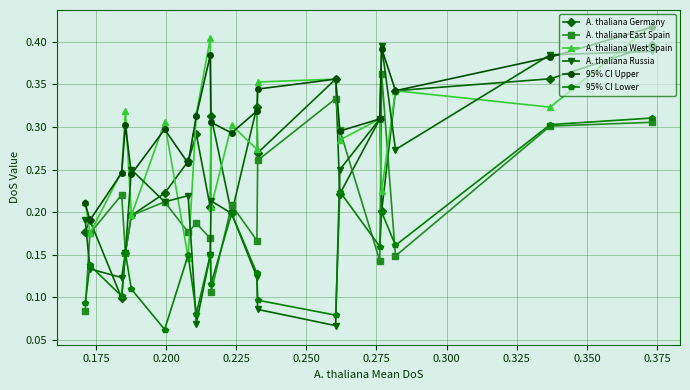

Which series has the largest range (max minus min)?

A. thaliana Russia